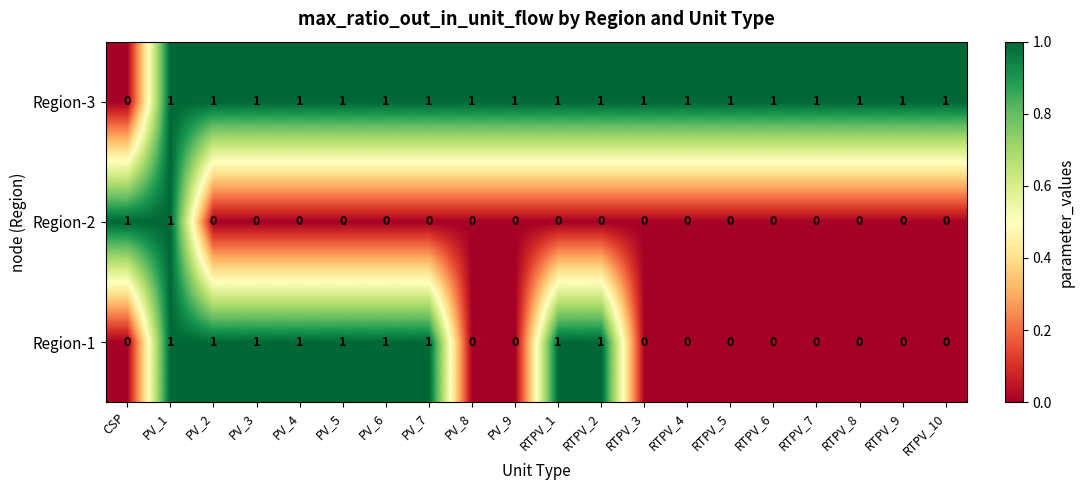

At which category is the sum across all series the highest?

PV_1